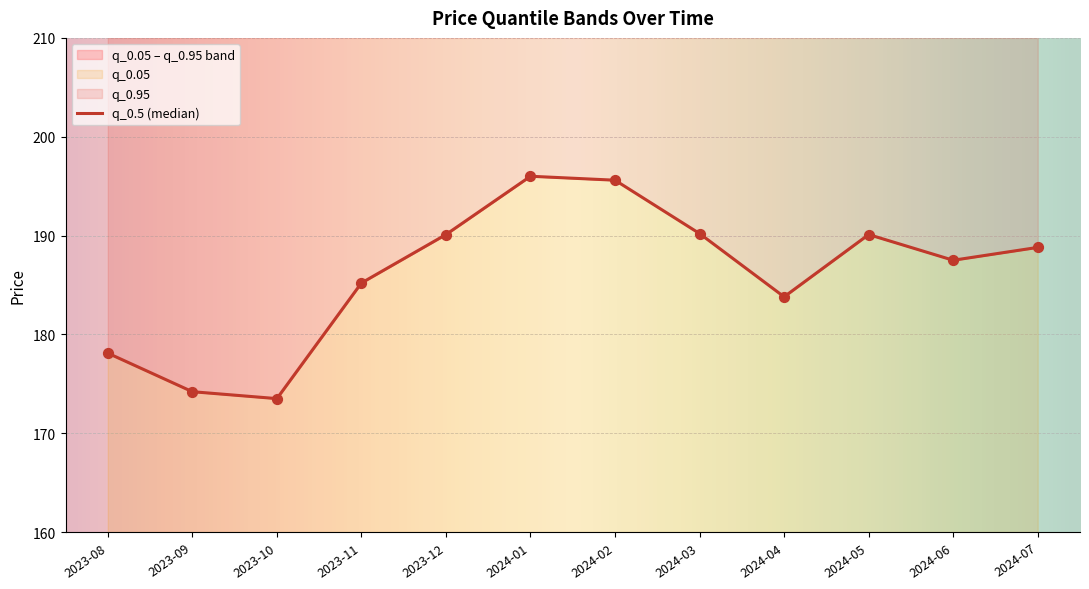

What is the total value across all series at 2024-06?

375.0